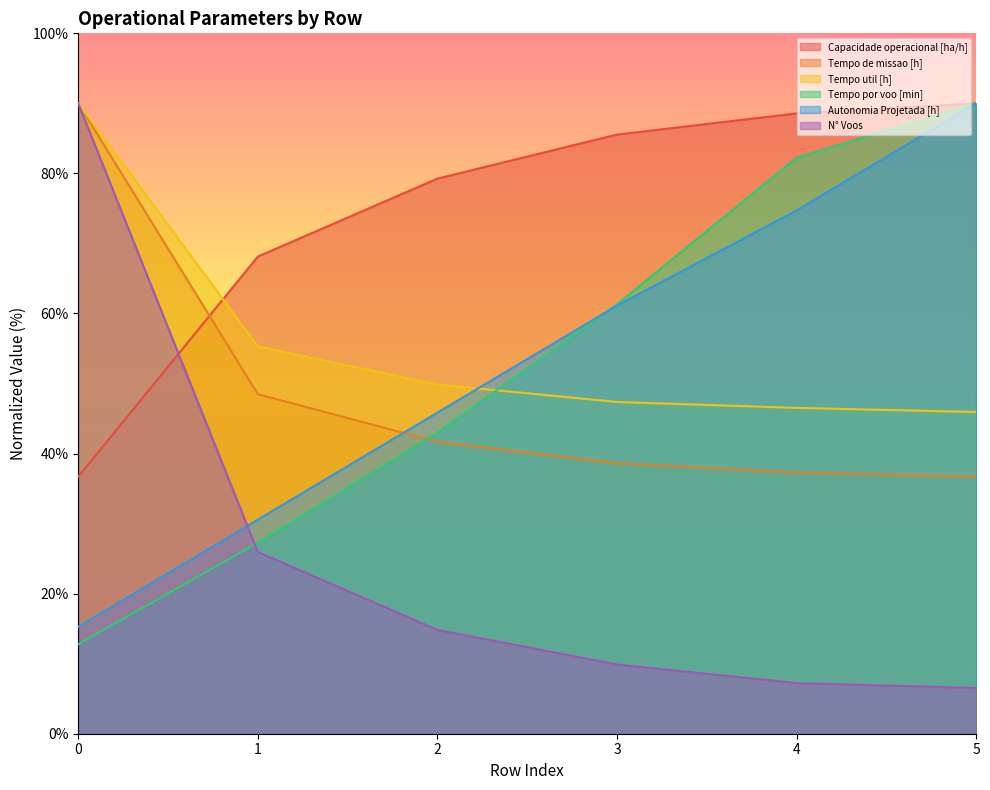

Which series has the largest range (max minus min)?

N° Voos